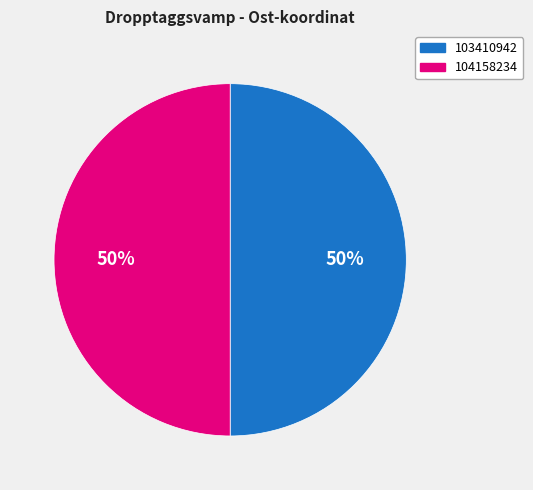

Is it true that 104158234 is 50% of the pie?

True